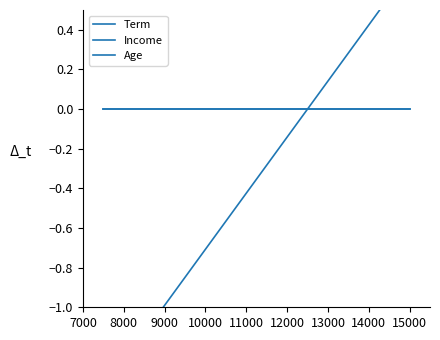

Which category has the highest value in the Income series?

7000